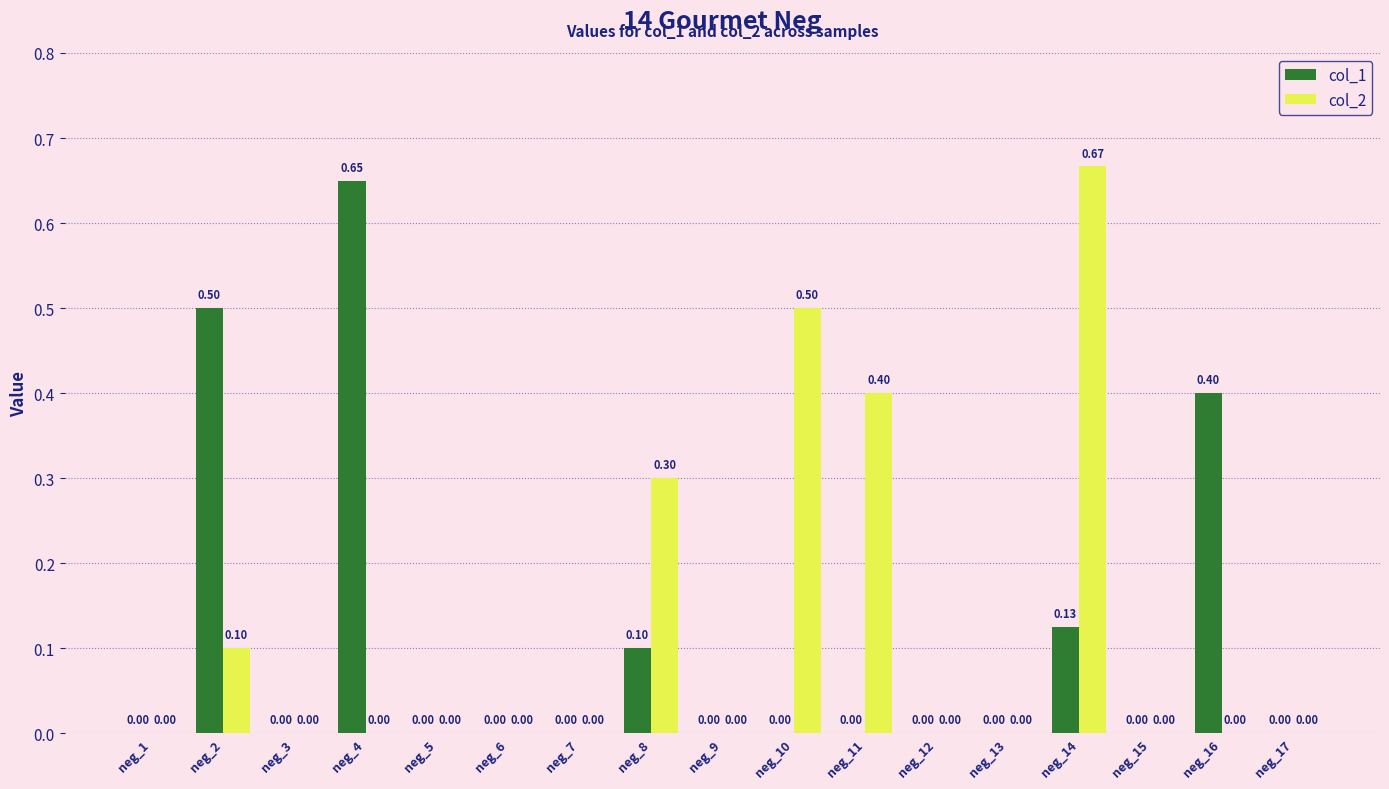

Which series has the widest spread of values?

col_2